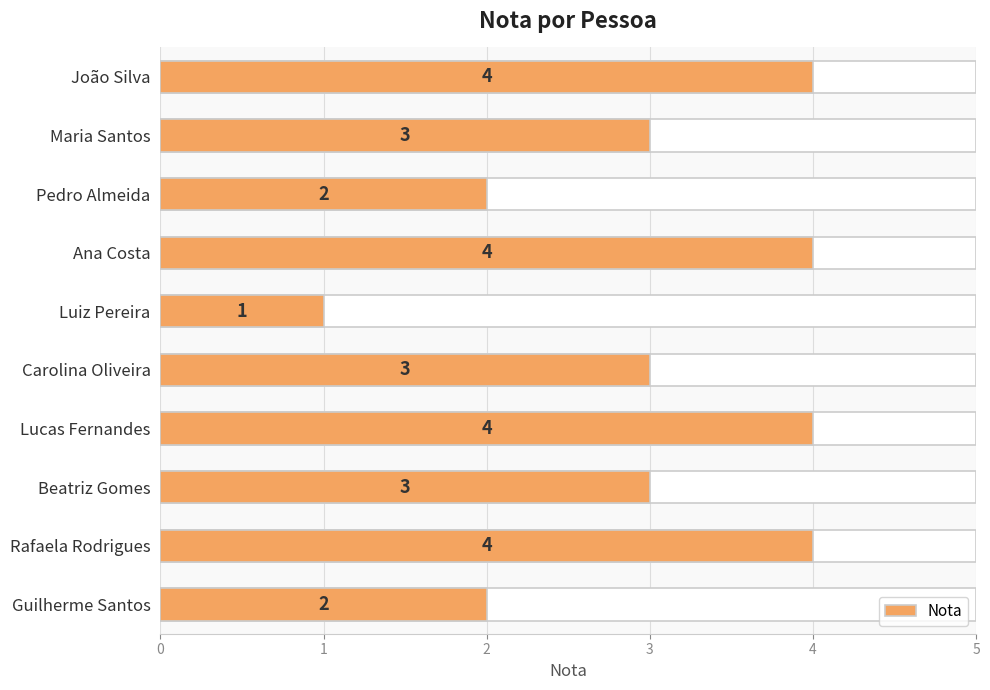

How many values are between 2 and 4?

9